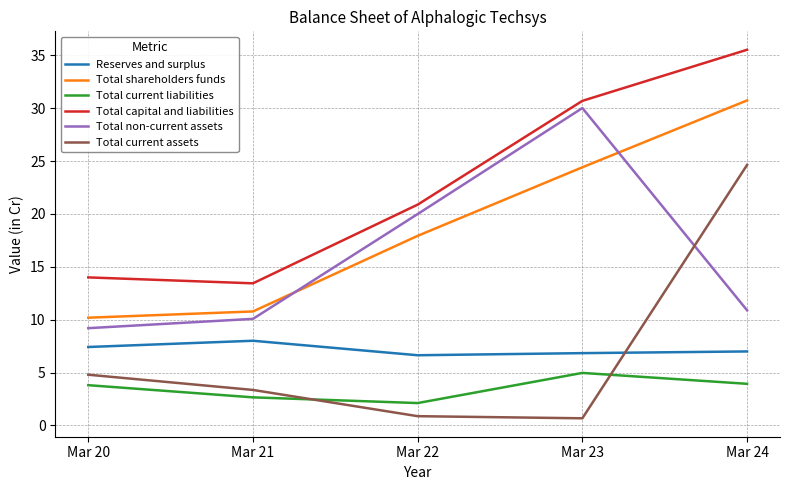

True or false: Total current liabilities and Total non-current assets cross at least once.

False